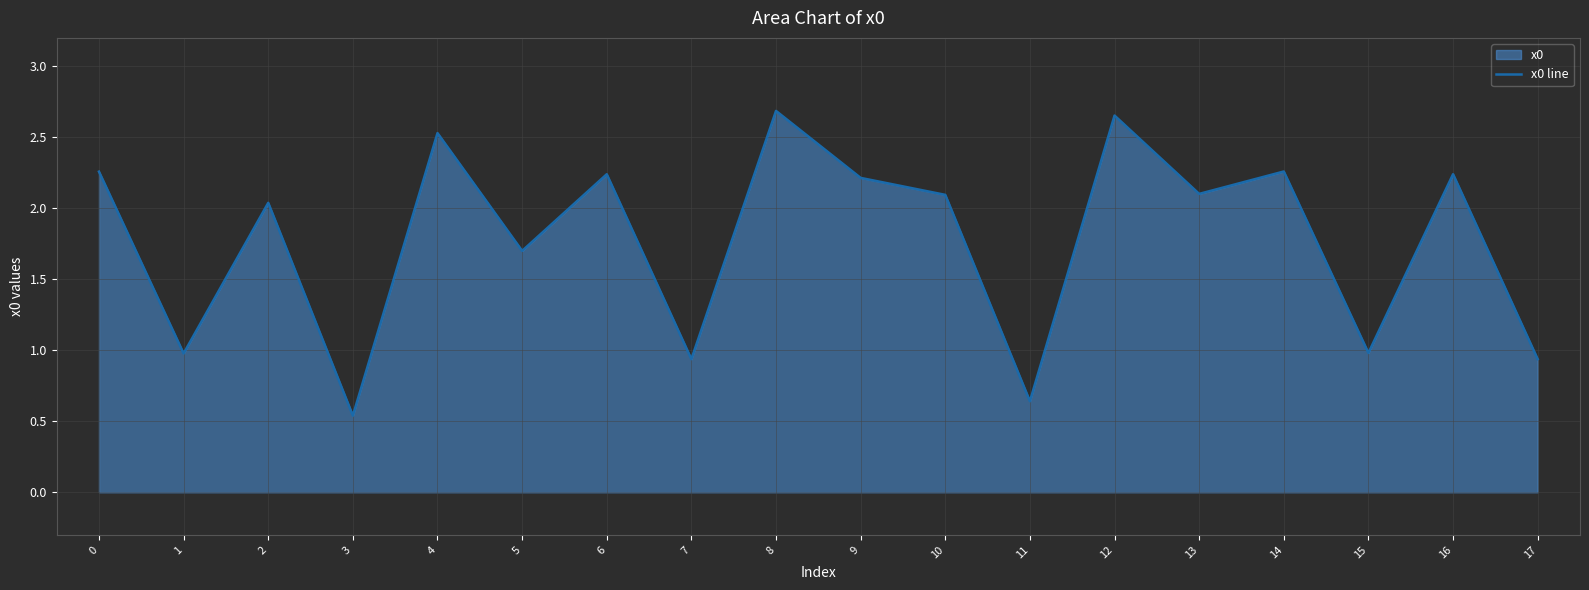

What is the value of the 4th point from the left?

0.5